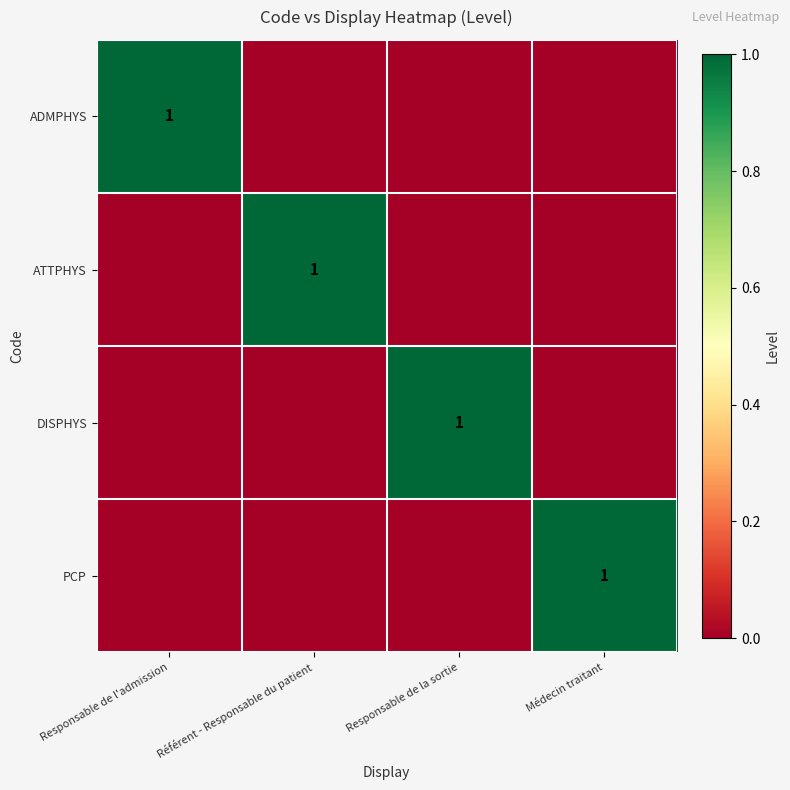

At which category is the sum across all series the highest?

Responsable de l'admission